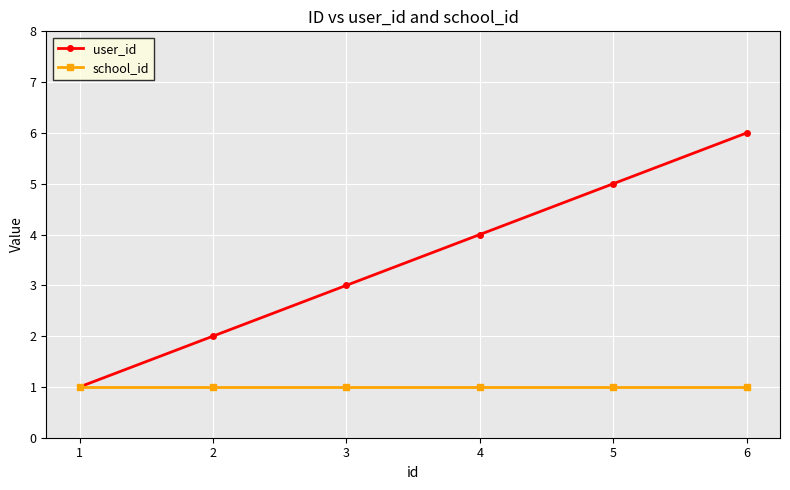

Between 2 and 3, which series saw the biggest shift?

user_id